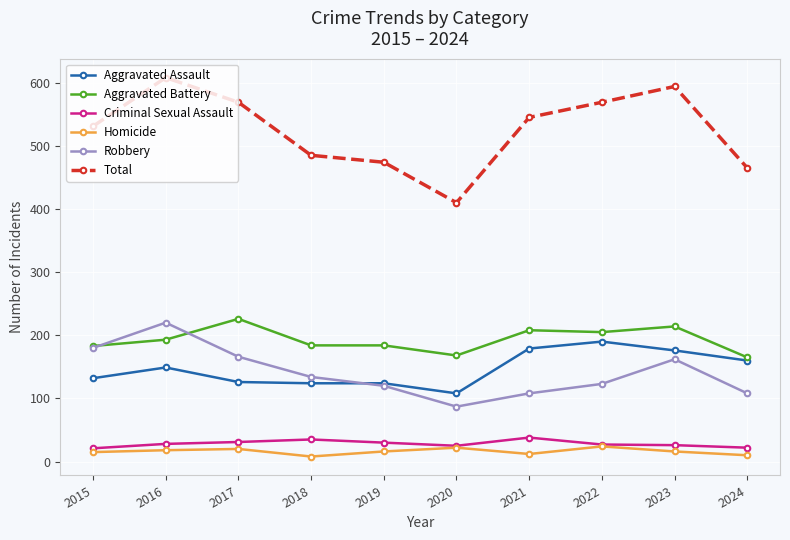

What is the sum of the Robbery values at 2017 and 2019?

286